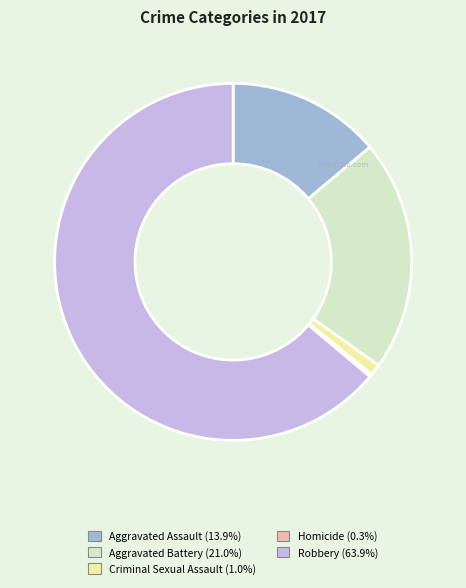

Is Robbery the majority of the pie?

Yes